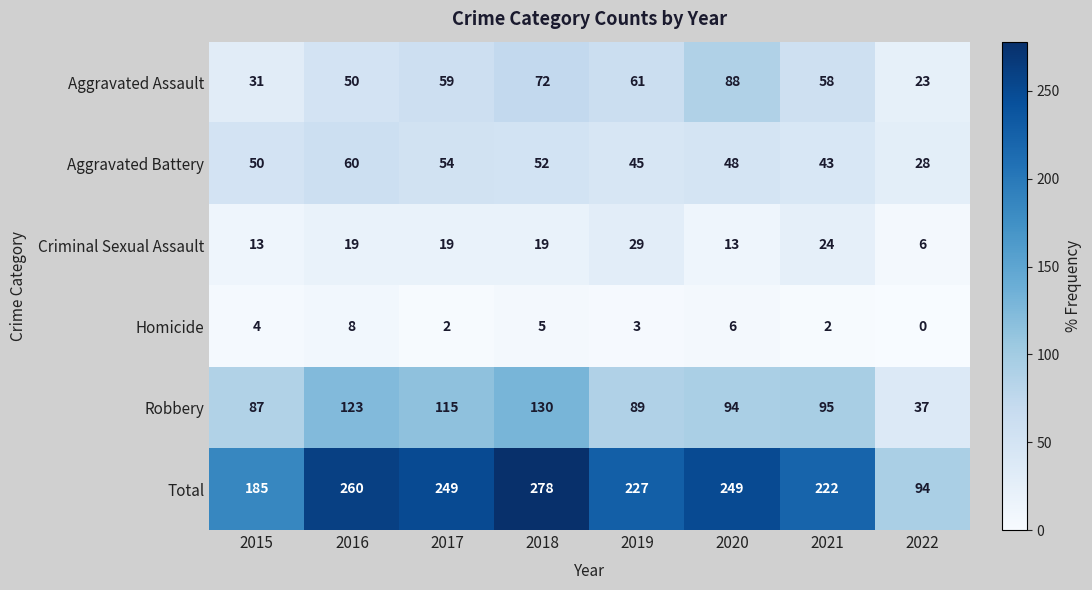

What is the difference between the Aggravated Battery values at 2018 and 2016?

8